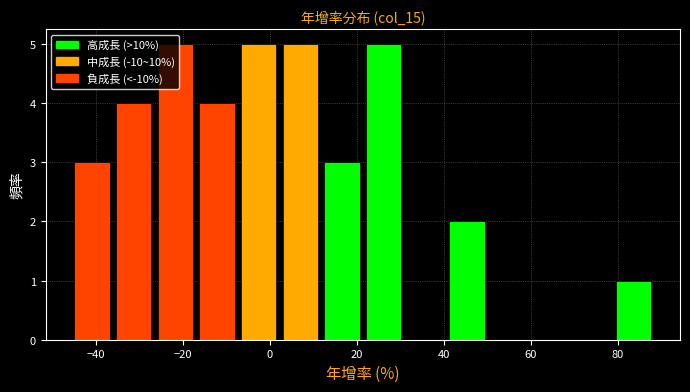

Reading left to right, list every bar in this chart as the range it spans on the x-axis followed by its height. Neither the bar edges nor the heights are printed on the chart, so give them approximately, as read against the axes.

-46 to -36: 3
-36 to -26: 4
-26 to -16: 5
-16 to -8: 4
-8 to 2: 5
2 to 12: 5
12 to 22: 3
22 to 30: 5
30 to 40: 0
40 to 50: 2
50 to 60: 0
60 to 70: 0
70 to 78: 0
78 to 88: 1